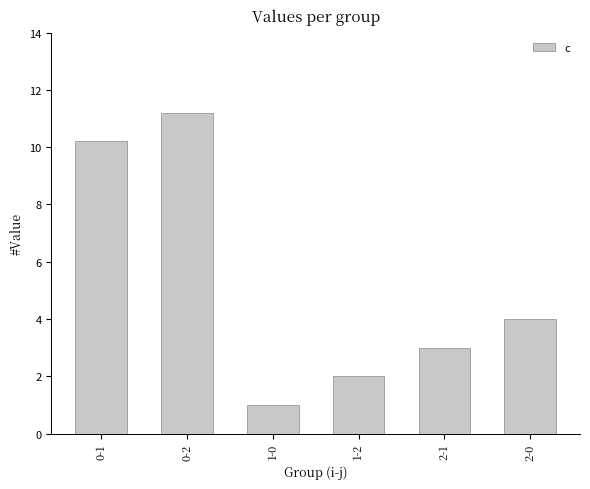

How many values are below 4?

3